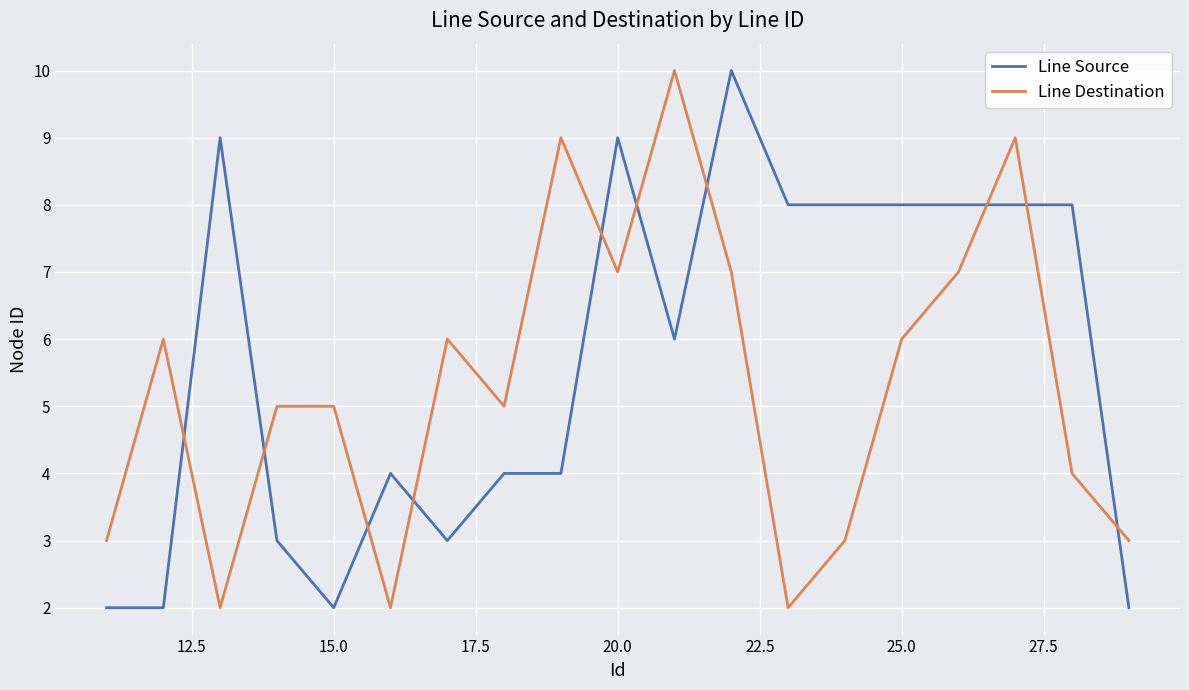

Rank the series by their average value, from highest to lowest.

Line Source, Line Destination